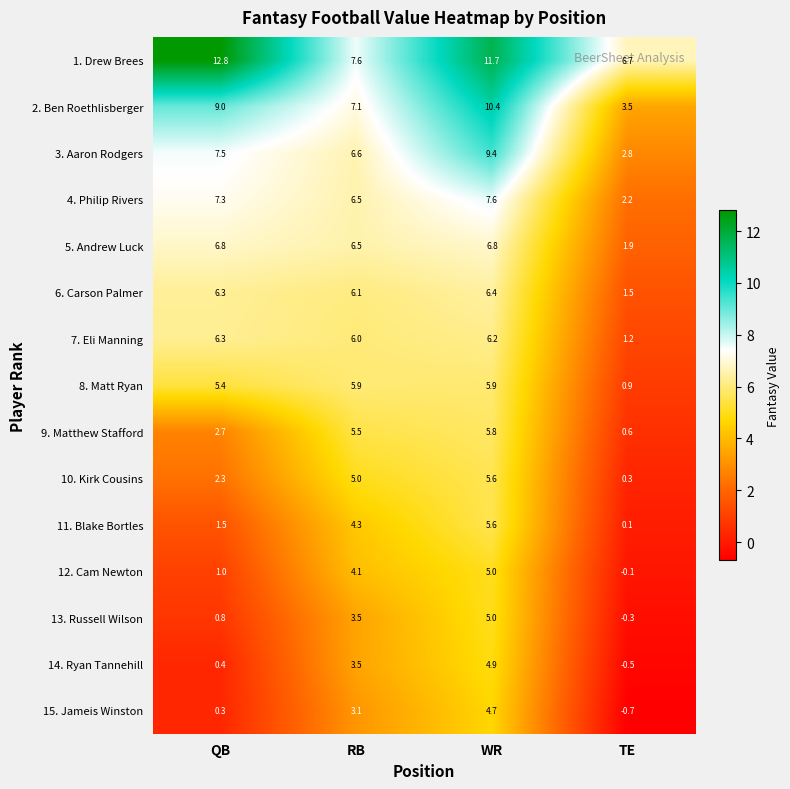

Which series has the largest total across all categories?

1. Drew Brees